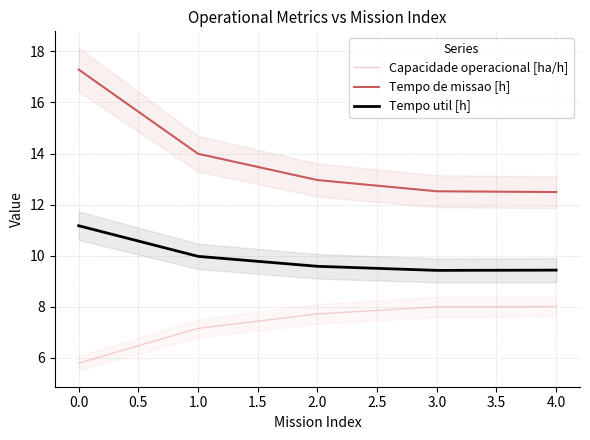

The Tempo de missao [h] series shows 17.3 at 0.0. True or false?

True